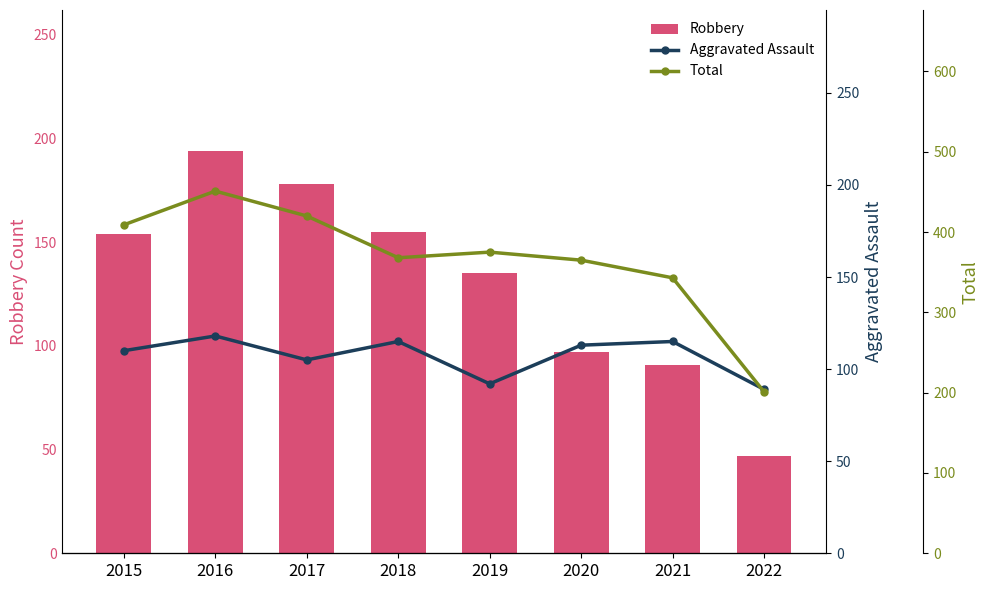

What is the maximum value for Aggravated Assault?

118